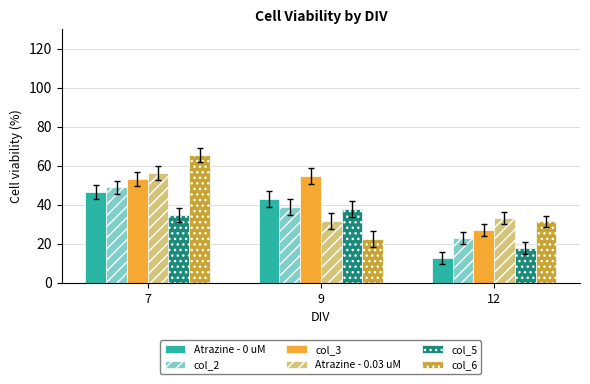

What is the value of the col_2 bar at the 1st from the left?

48.9